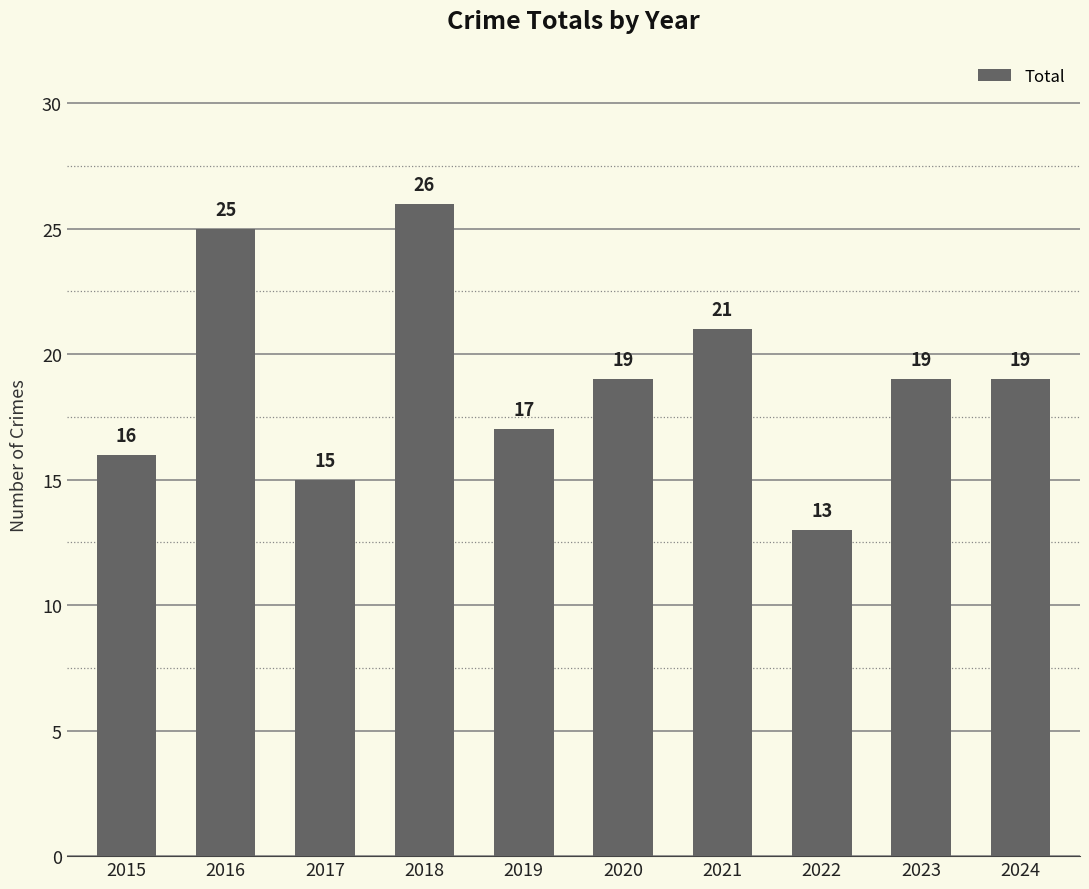

Read the value at 2018.

26